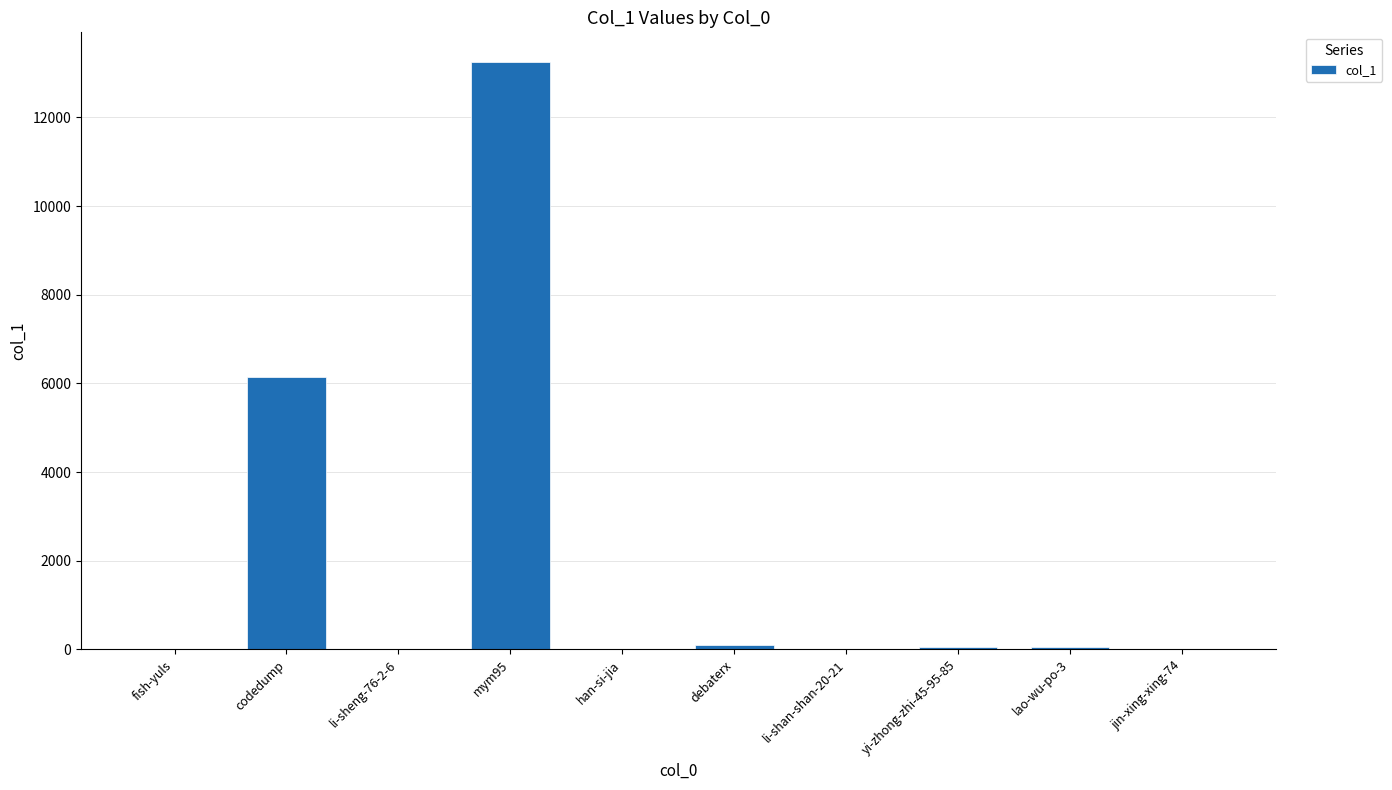

The chart shows a value of 8011 at li-sheng-76-2-6. True or false?

False